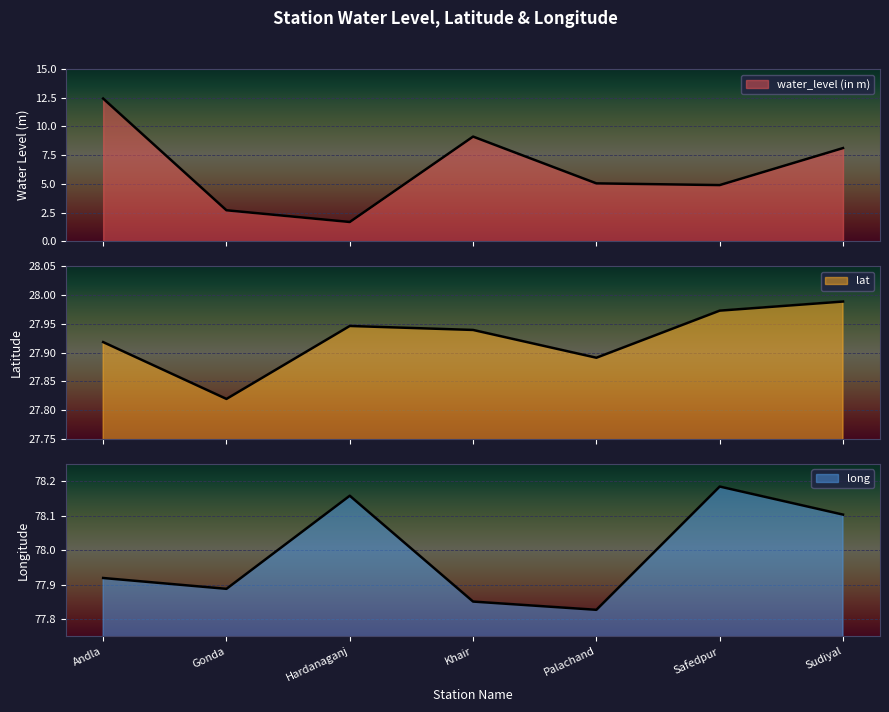

Rank the series by their average value, from lowest to highest.

water_level (in m), lat, long